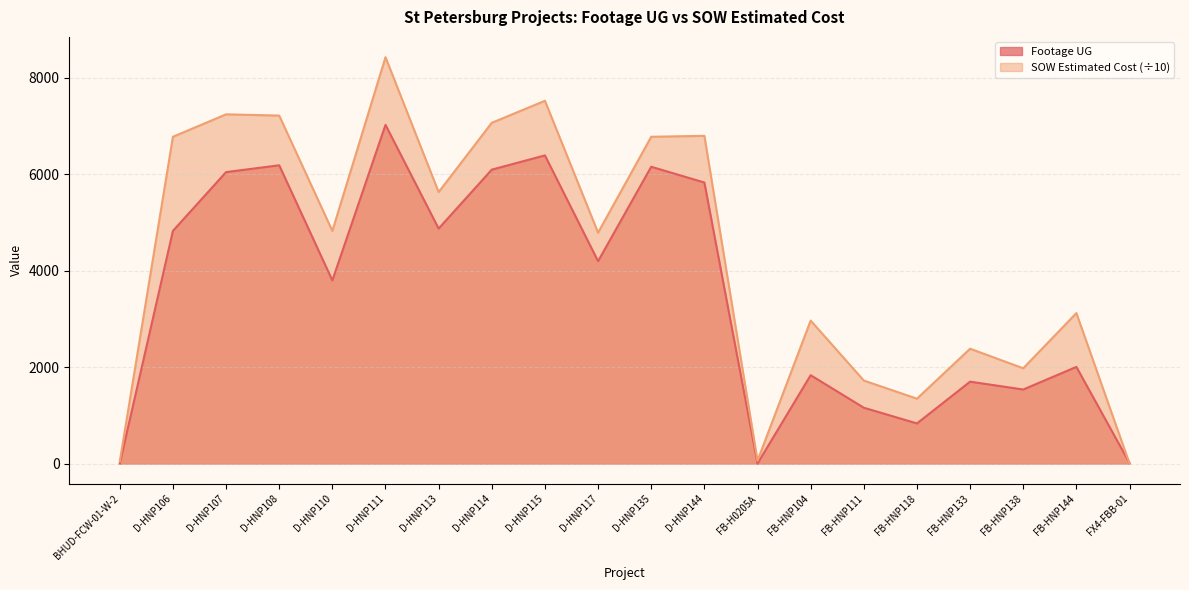

At which label does Footage UG reach its peak?

D-HNP111